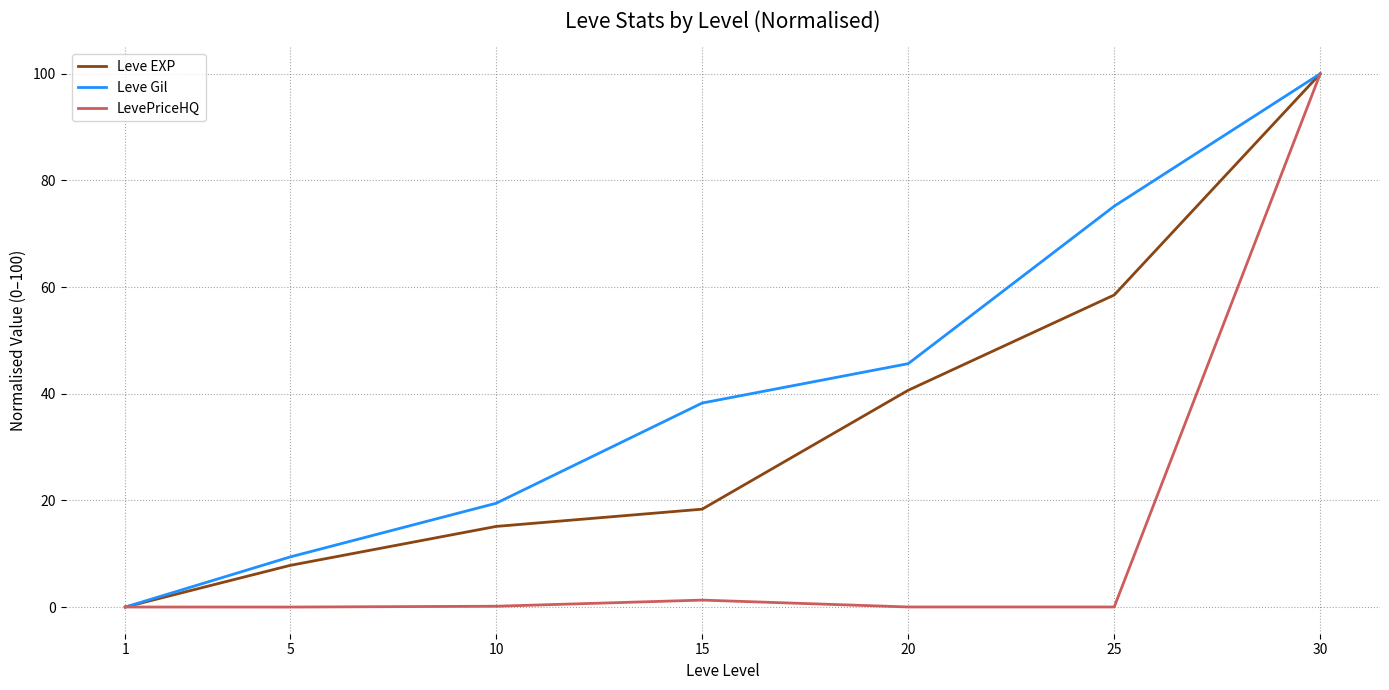

Which series changed the most between 5 and 15?

Leve Gil